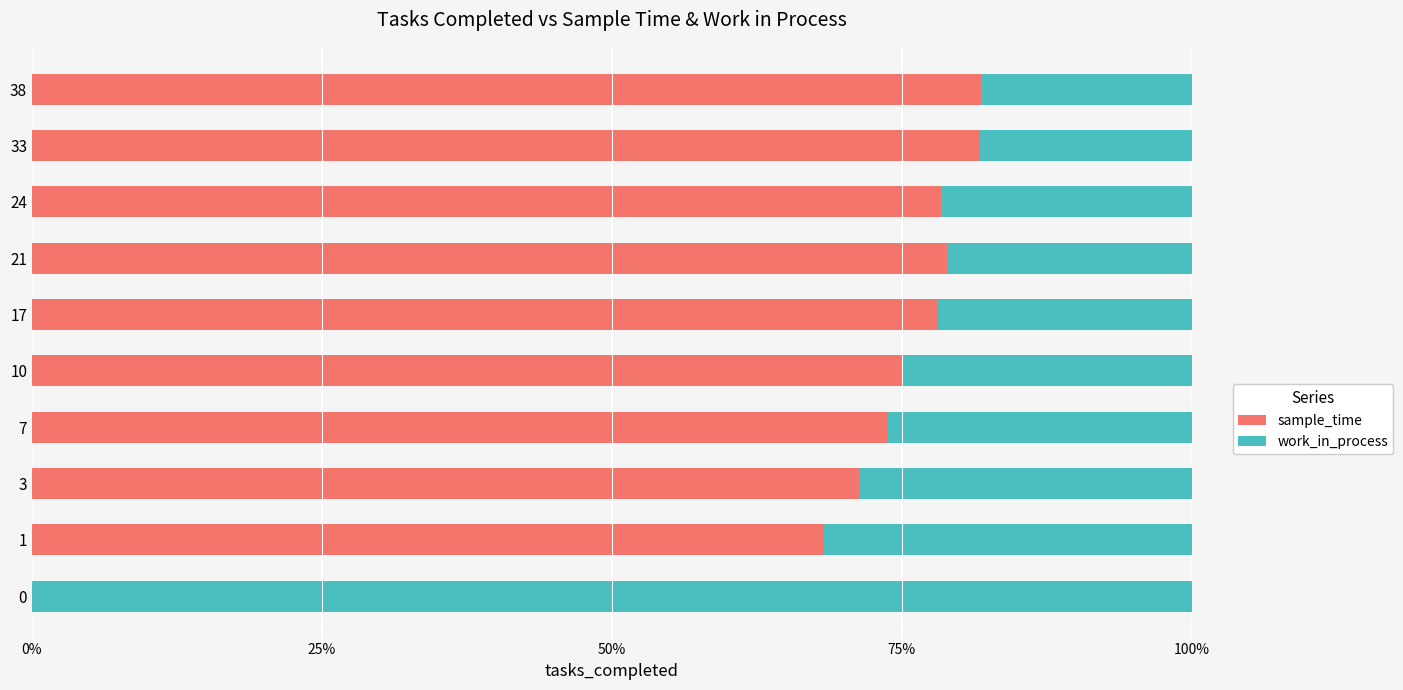

How many series are shown in this chart?

2